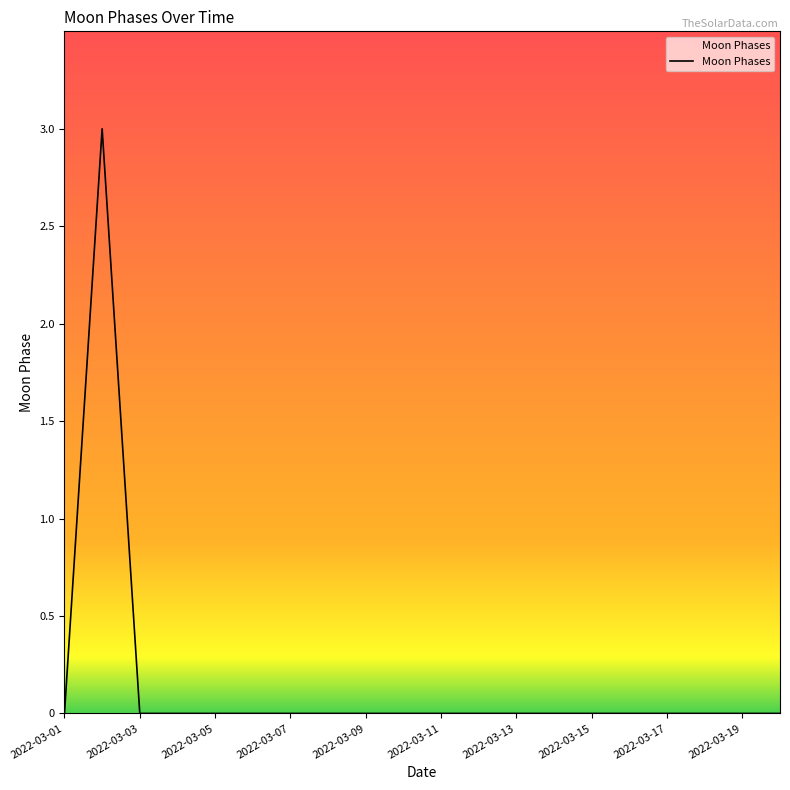

How many lines are shown in the chart?

1